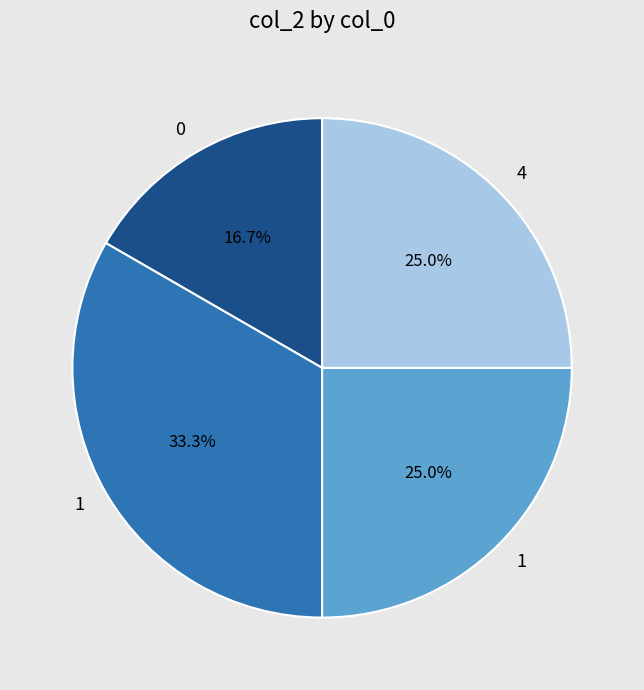

Is there any slice that represents more than half of the pie?

No